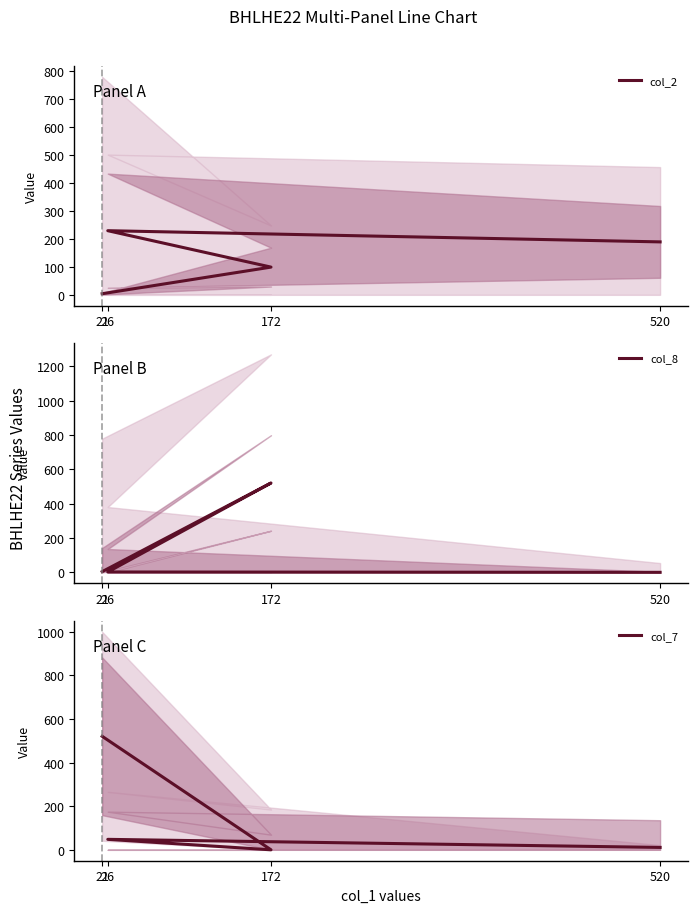

What is the label of the 3rd point from the left?

172